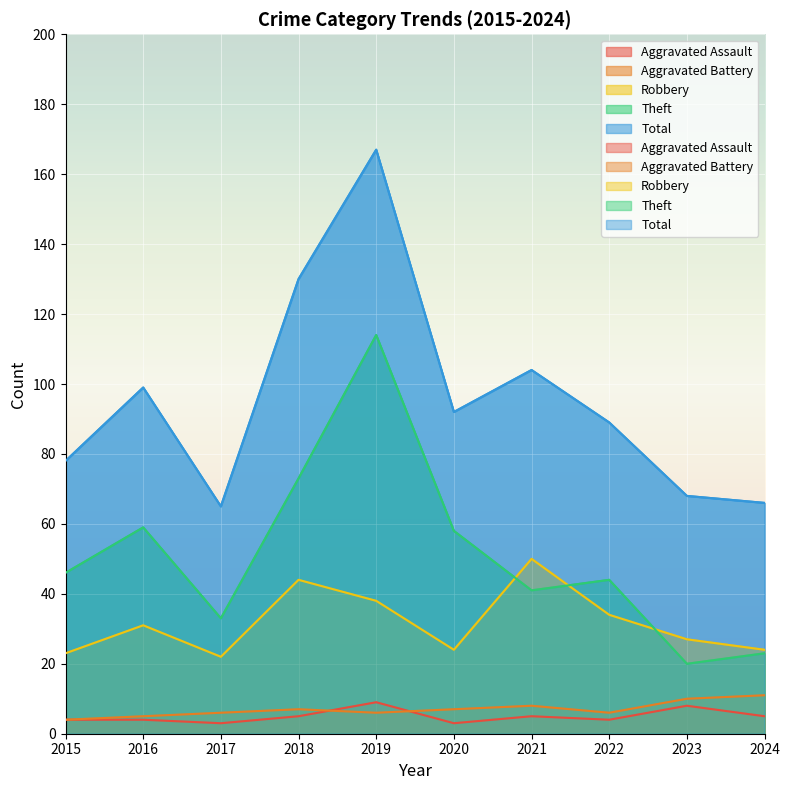

What is the sum of all Aggravated Battery values?

70